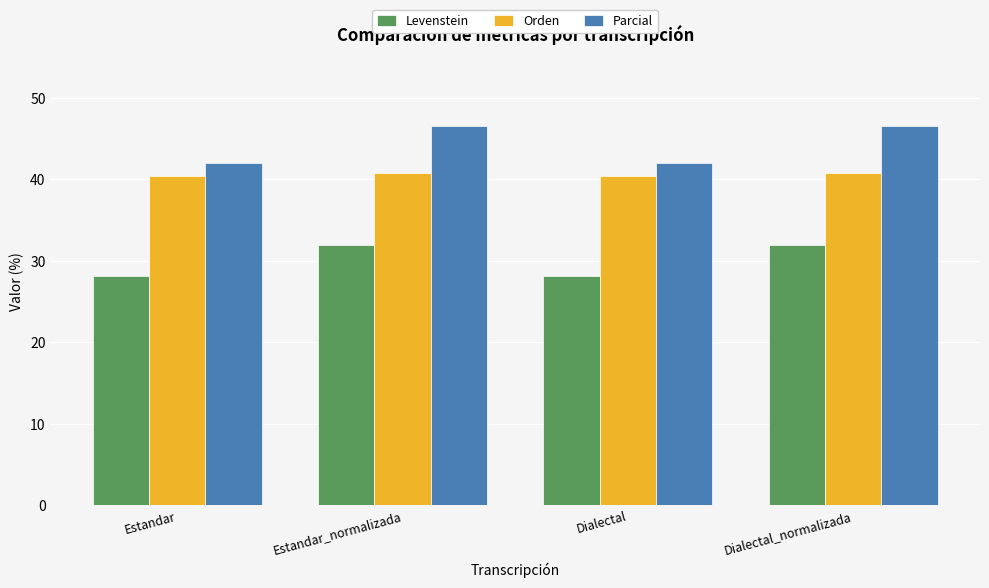

What is the lowest value of the Levenstein series?

28.2